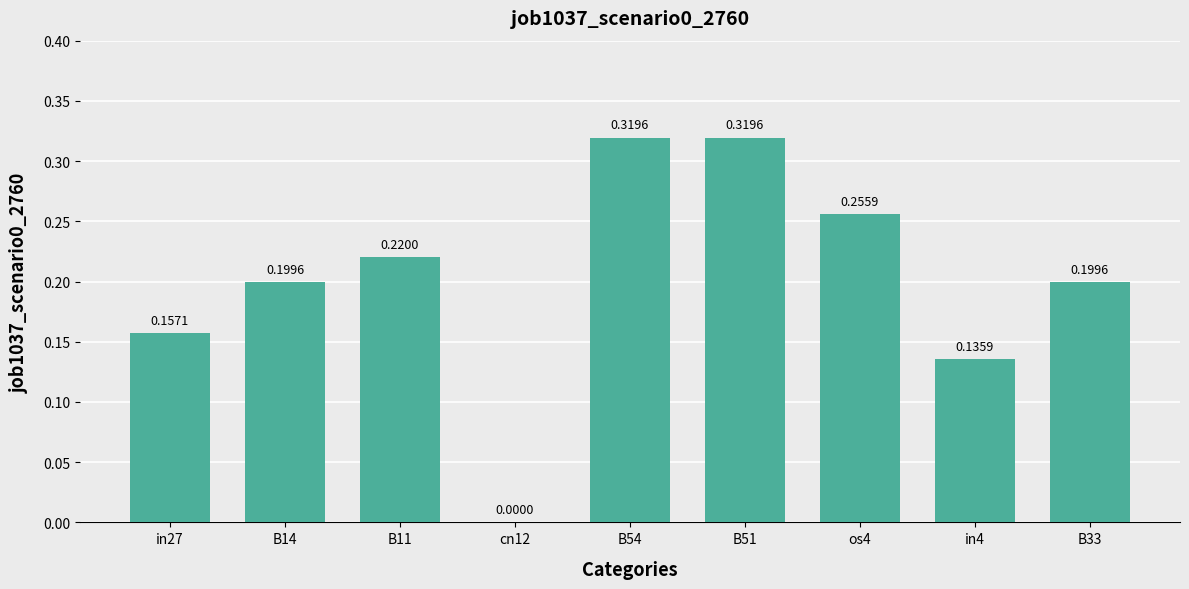

What is the sum of all values?

1.8